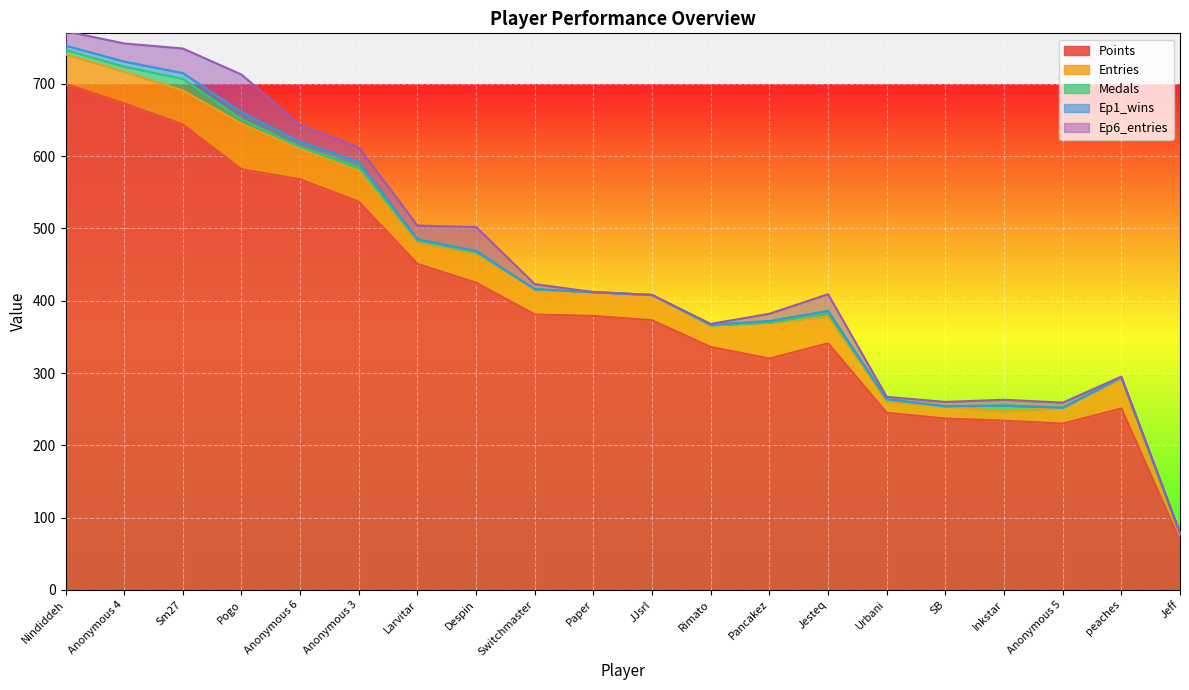

In Ep6_entries, how many points are higher than both neighbors (excluding endpoints)?

4